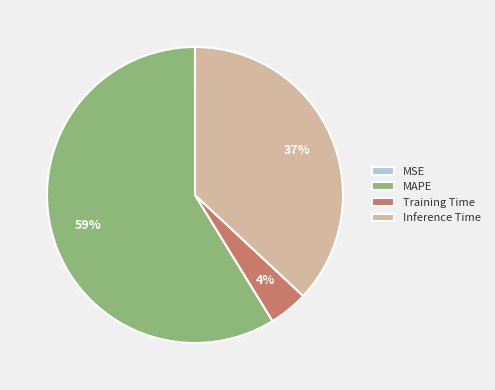

Combined, do Training Time and Inference Time account for over 50%?

No